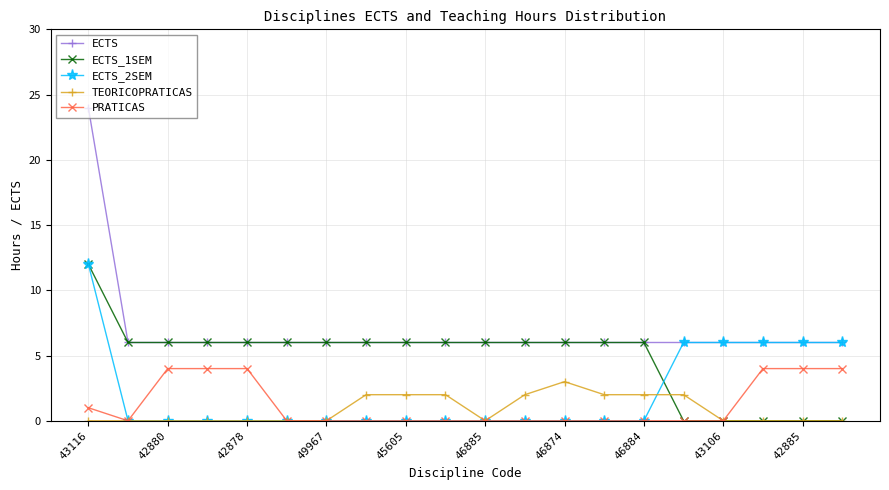

What is the value of the ECTS point at the 10th from the left?

6